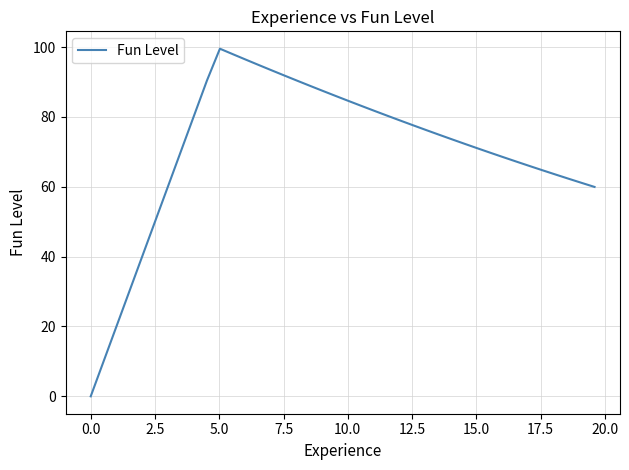

Is this an area chart (filled region under the line)?

No